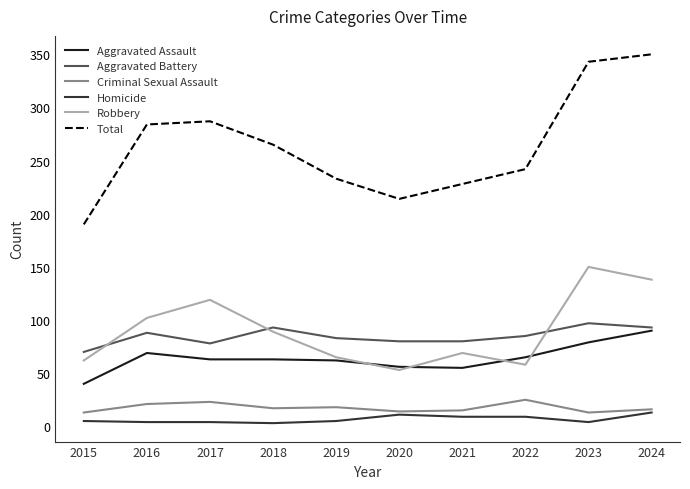

True or false: Total and Aggravated Battery intersect in this chart.

False